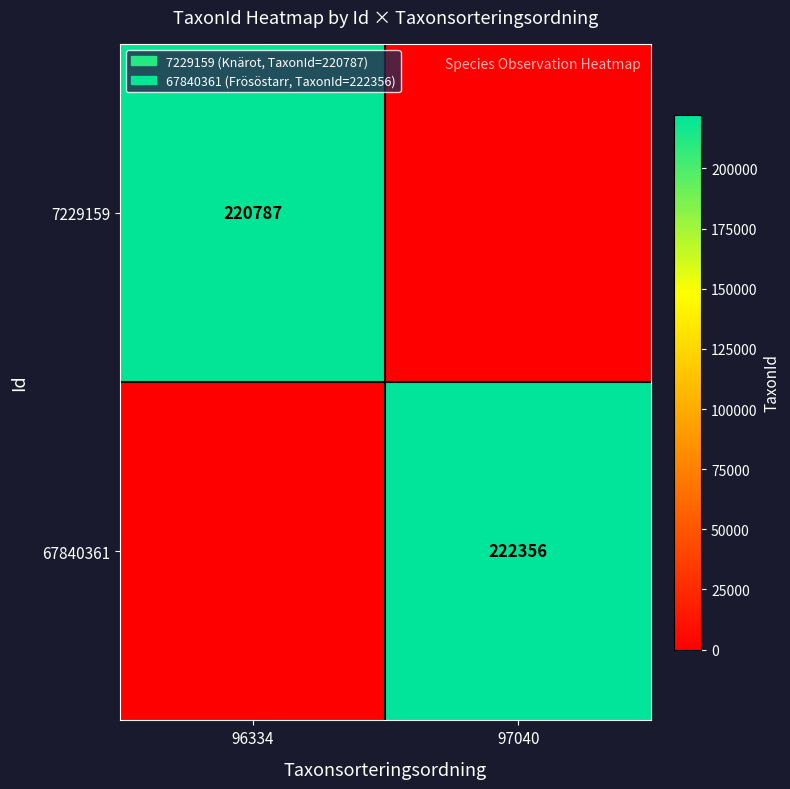

True or false: 67840361 has a value of 81170 at 97040.

False